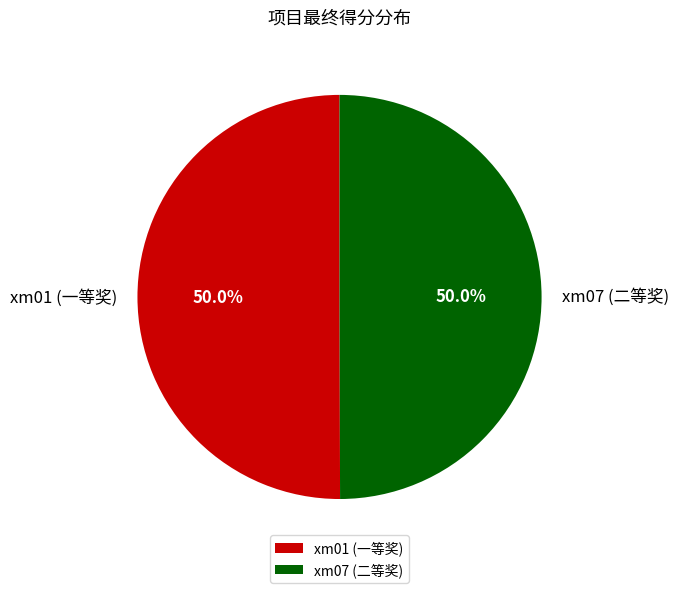

What percentage do xm07 (二等奖) and xm01 (一等奖) together represent?

100.0%